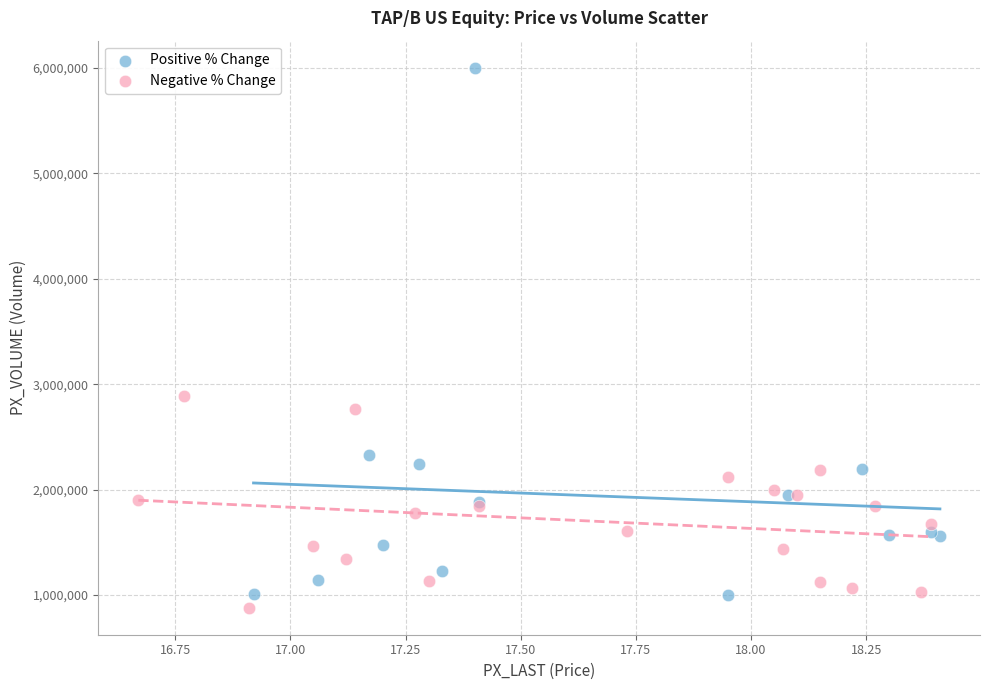

What are all the series names shown in the legend?

Positive % Change, Negative % Change